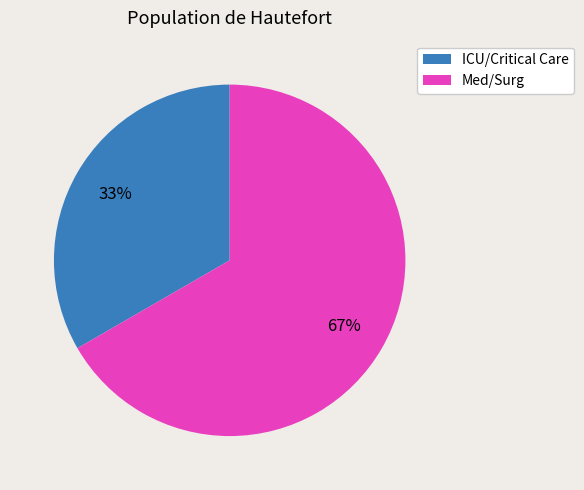

Which category accounts for the majority?

Med/Surg